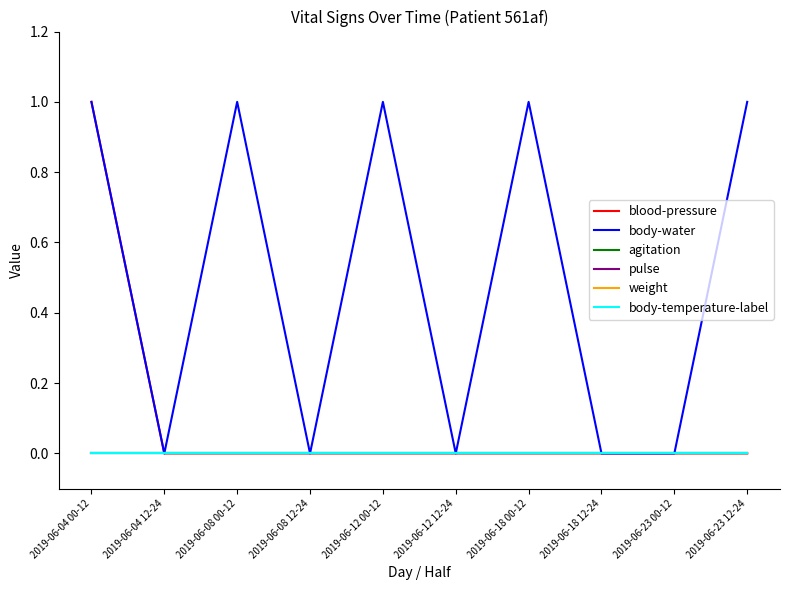

At which category is the sum across all series the highest?

2019-06-04 00-12